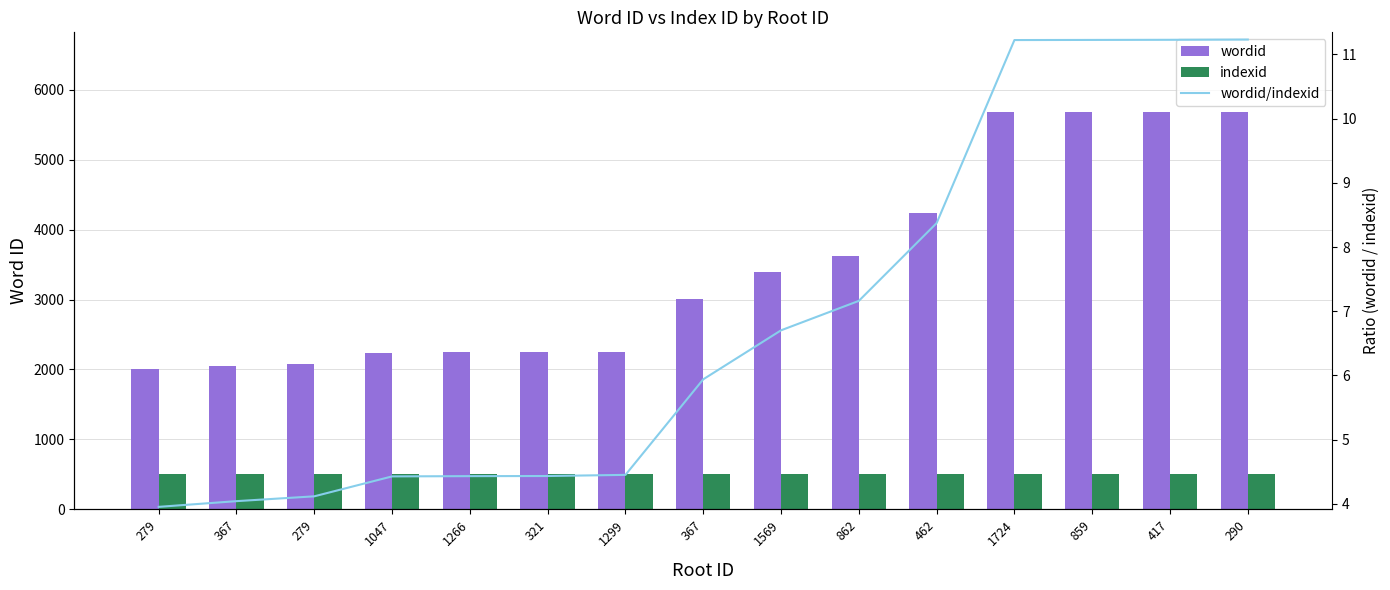

Is the value of indexid at 321 greater than the value of wordid/indexid at 1569?

Yes